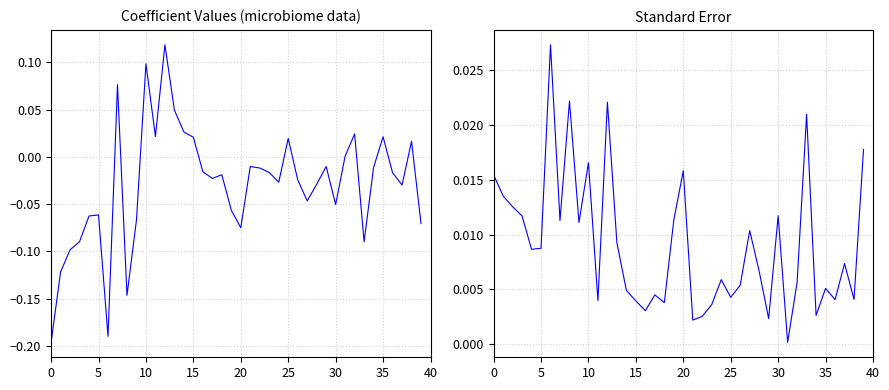

What is the value of the coef point at the 3rd from the left?

-0.1